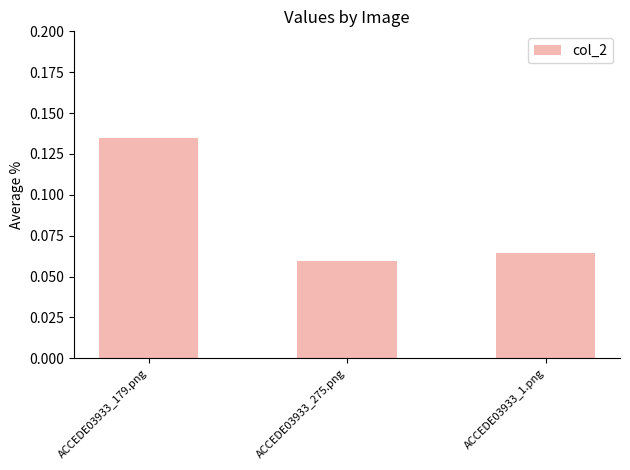

Is it true that the value at ACCEDE03933_1.png is 0.0?

False